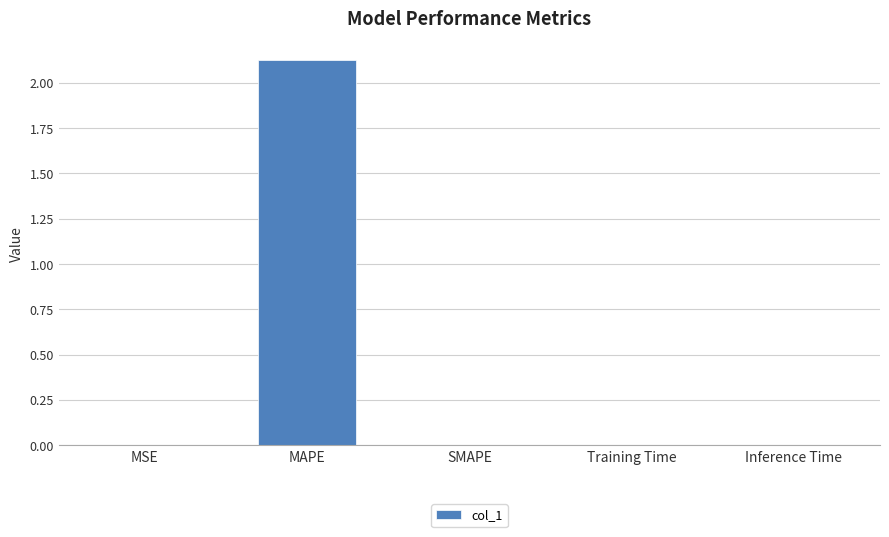

Is it true that the value at MSE is 0.0?

True